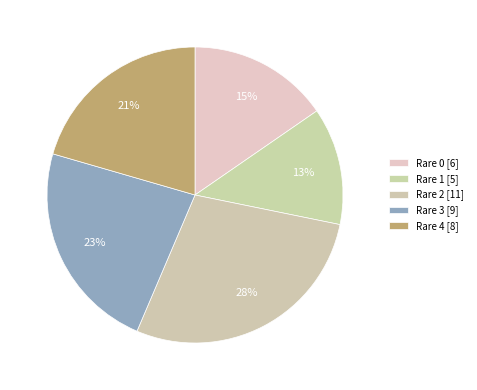

How many segments does this pie chart have?

5